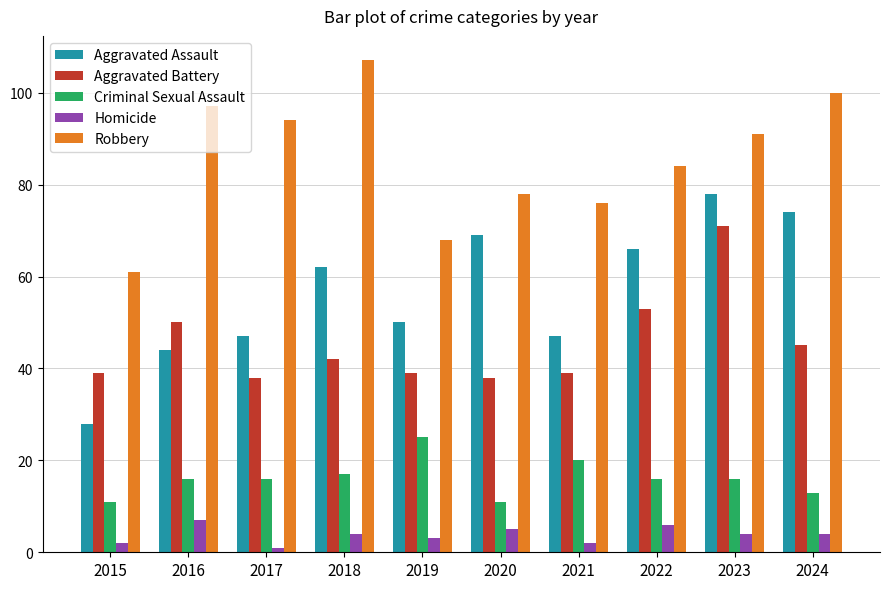

At which category is the sum across all series the highest?

2023